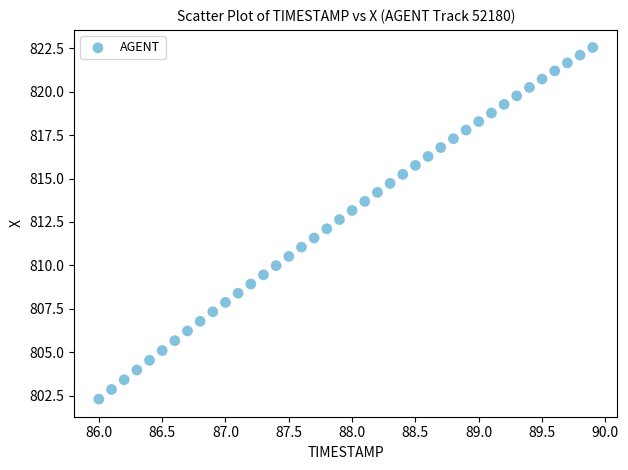

What is the range of Y values (max minus min)?

20.2